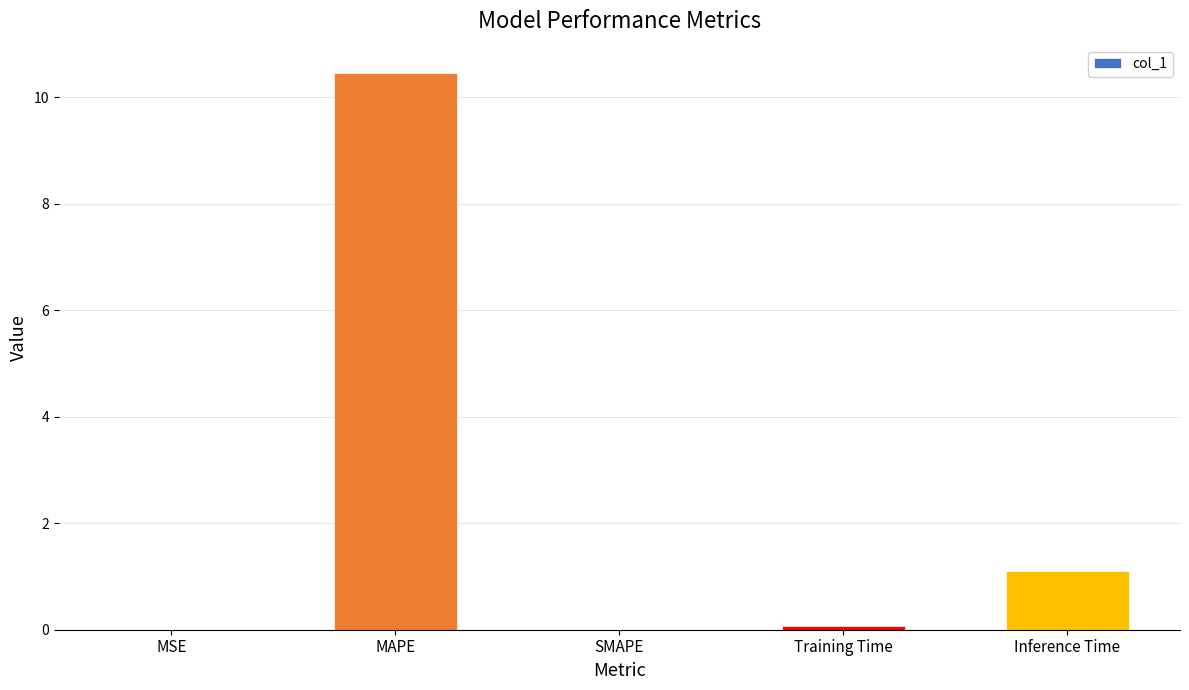

The chart shows a value of -5.3 at SMAPE. True or false?

False